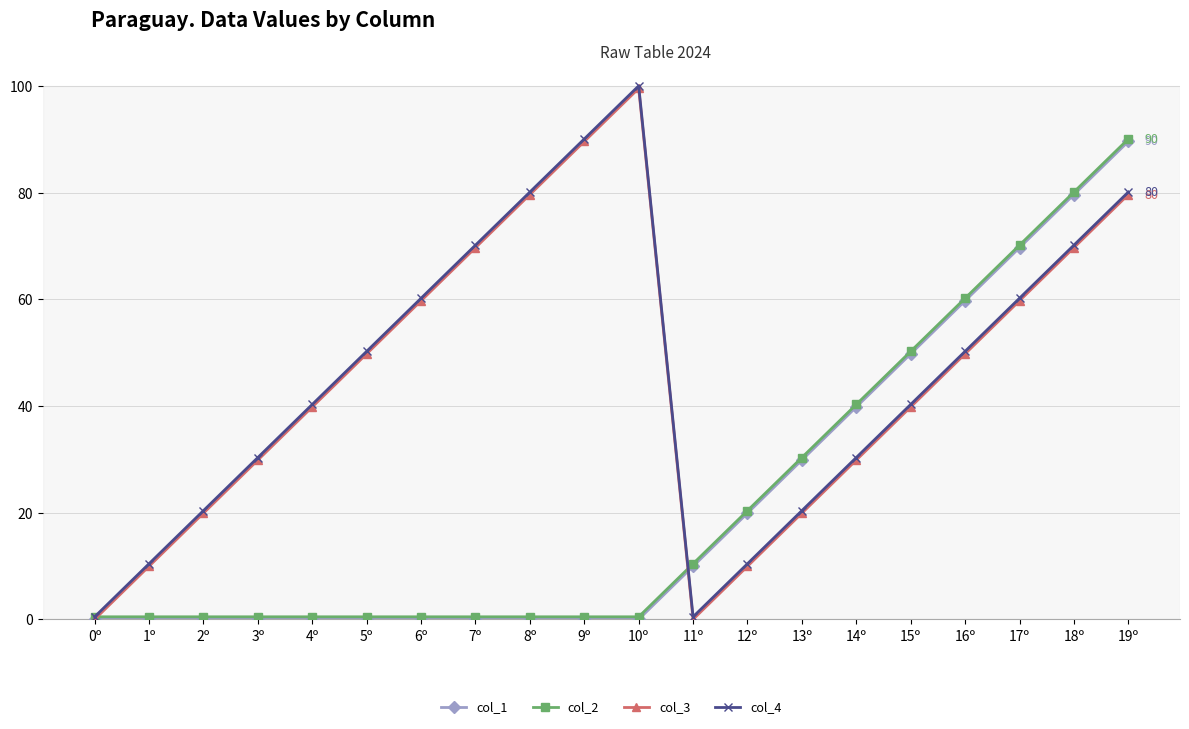

Reading left to right, transcribe all the data shown in this chart.

col_1: 0º=0.0	1º=0.0	2º=0.0	3º=0.0	4º=0.0	5º=0.0	6º=0.0	7º=0.0	8º=0.0	9º=0.0	10º=0.0	11º=10.0	12º=19.9	13º=29.9	14º=39.8	15º=49.8	16º=59.7	17º=69.7	18º=79.6	19º=89.6
col_2: 0º=0.5	1º=0.5	2º=0.5	3º=0.5	4º=0.5	5º=0.5	6º=0.5	7º=0.5	8º=0.5	9º=0.5	10º=0.5	11º=10.4	12º=20.4	13º=30.3	14º=40.3	15º=50.2	16º=60.2	17º=70.1	18º=80.1	19º=90.0
col_3: 0º=0.0	1º=10.0	2º=19.9	3º=29.9	4º=39.8	5º=49.8	6º=59.7	7º=69.7	8º=79.6	9º=89.6	10º=99.5	11º=0.0	12º=10.0	13º=19.9	14º=29.9	15º=39.8	16º=49.8	17º=59.7	18º=69.7	19º=79.6
col_4: 0º=0.5	1º=10.4	2º=20.4	3º=30.3	4º=40.3	5º=50.2	6º=60.2	7º=70.1	8º=80.1	9º=90.0	10º=100.0	11º=0.5	12º=10.4	13º=20.4	14º=30.3	15º=40.3	16º=50.2	17º=60.2	18º=70.1	19º=80.1